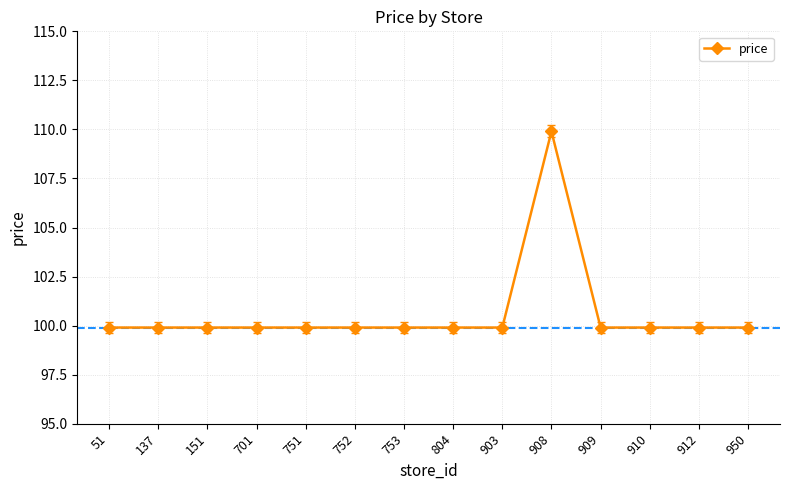

What is the value of the 12th point from the left?

99.9